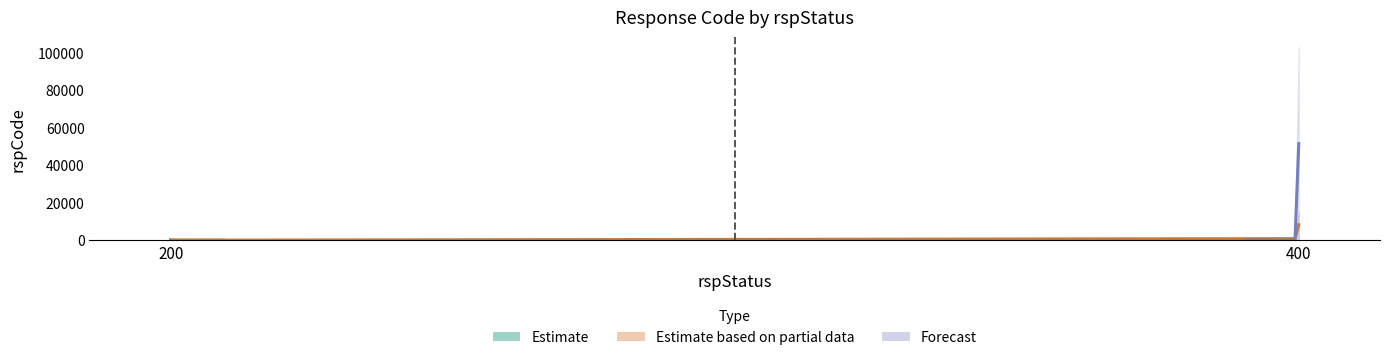

Which category has the lowest value across all series?

200